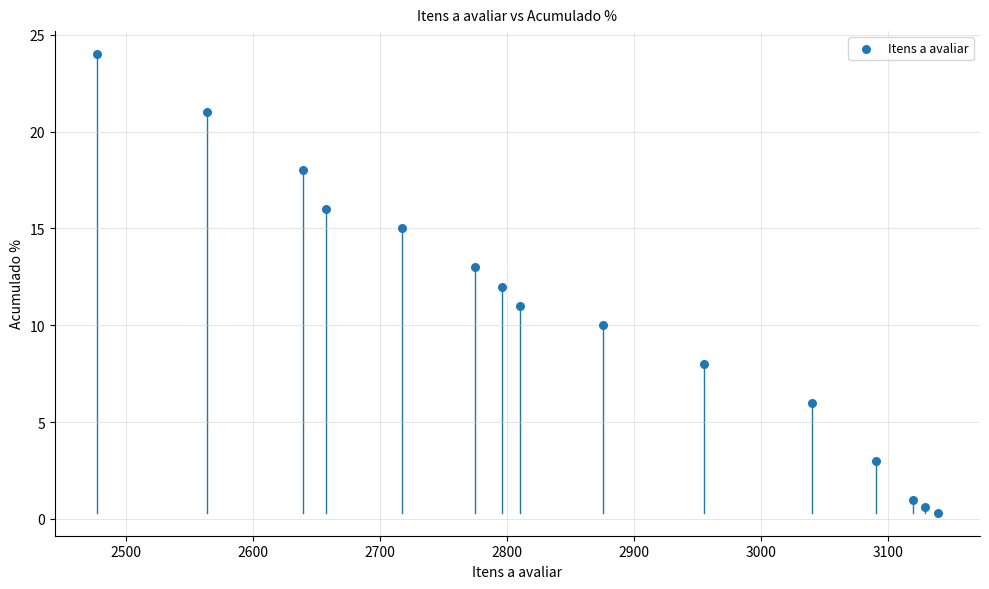

What is the range of X values (max minus min)?

662.0